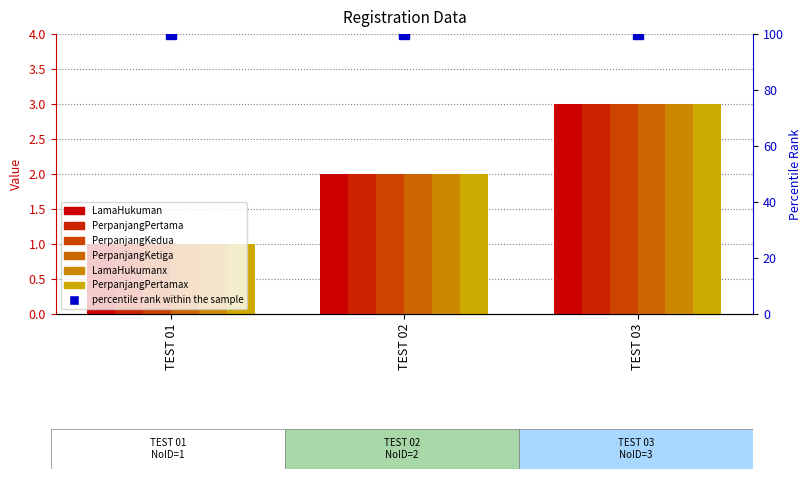

What are all the series names shown in the legend?

LamaHukuman, PerpanjangPertama, PerpanjangKedua, PerpanjangKetiga, LamaHukumanx, PerpanjangPertamax